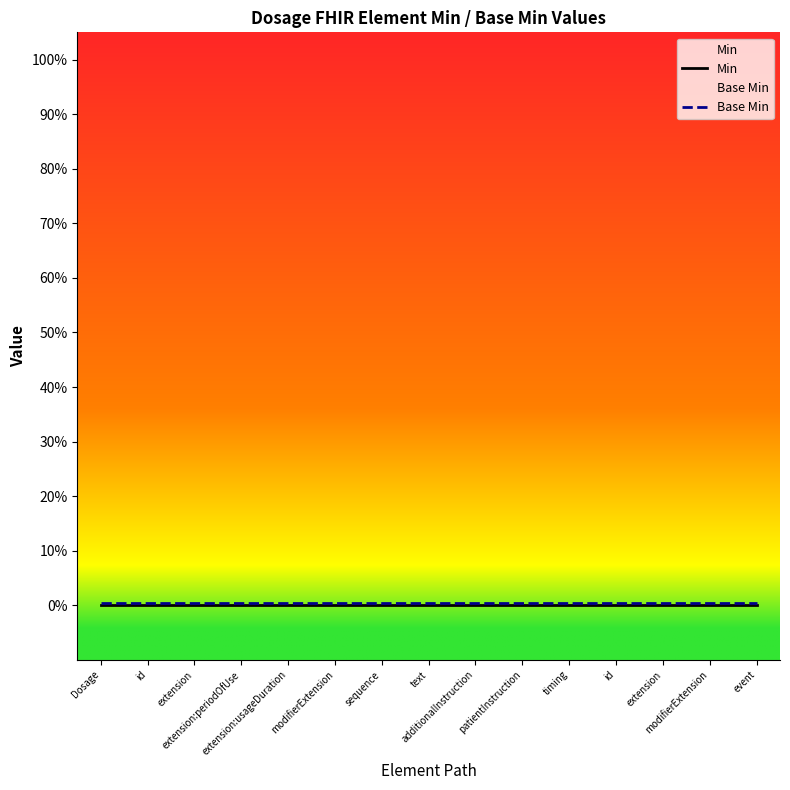

Between text and extension, which series saw the biggest shift?

Min